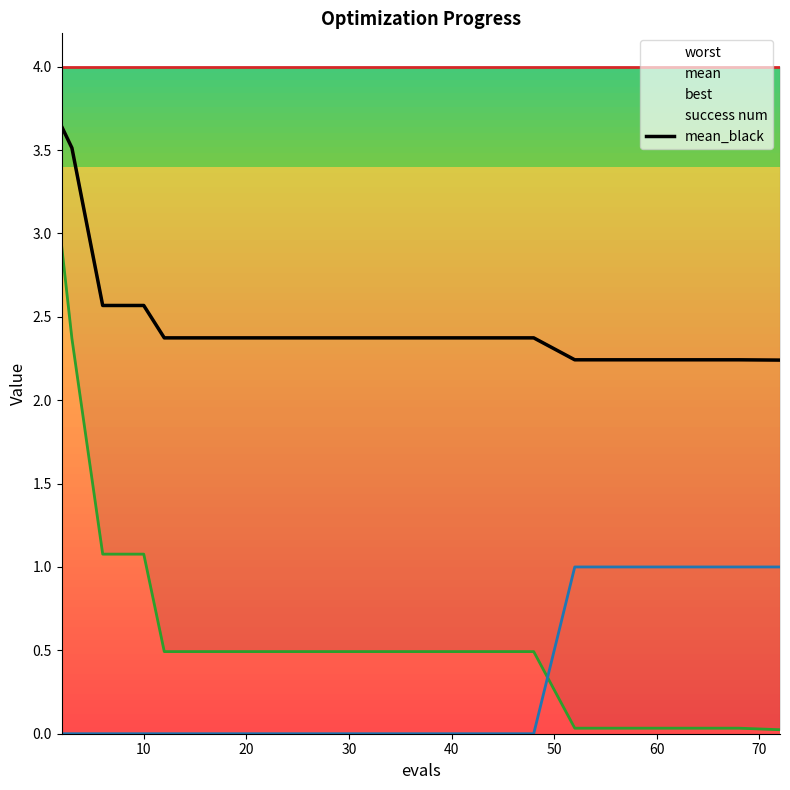

True or false: the data shows 2.0 at 10.

False